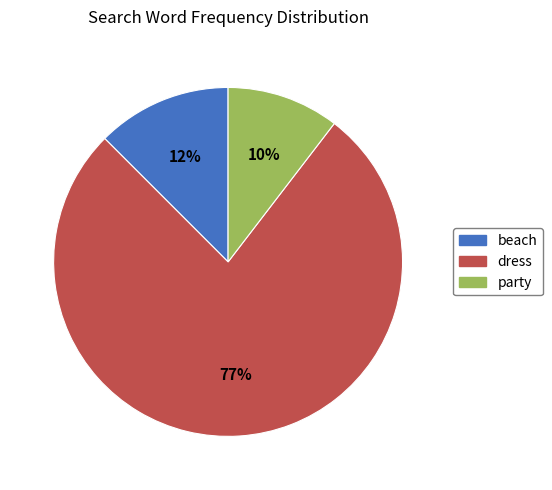

True or false: beach accounts for 12% of the total.

True